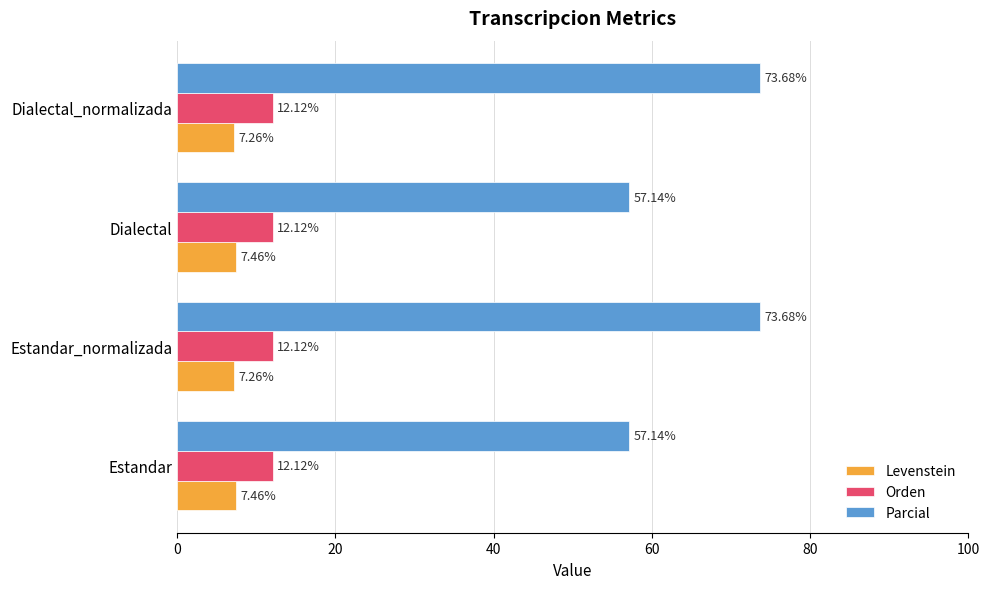

Which series has the widest spread of values?

Parcial